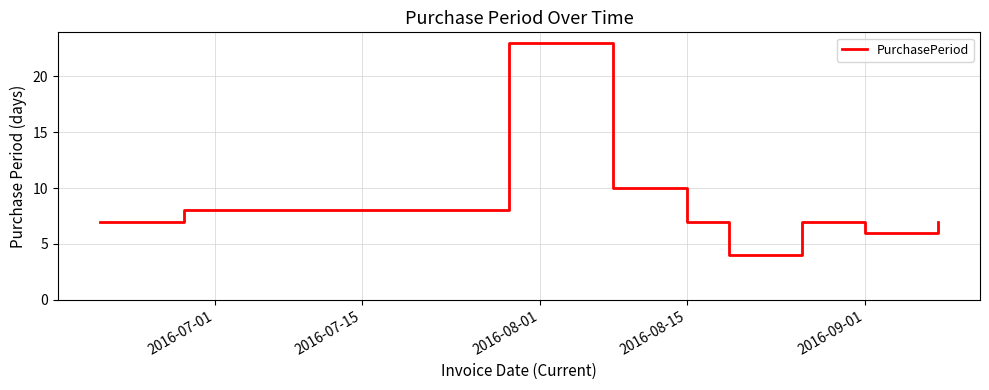

What is the greatest value displayed?

23